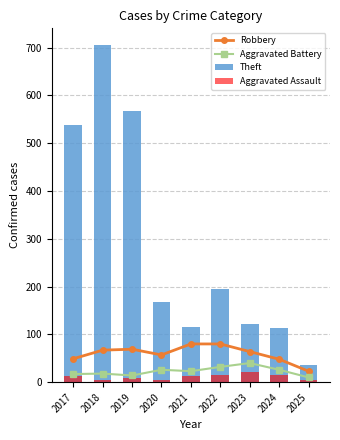

At which category is the sum across all series the highest?

2018